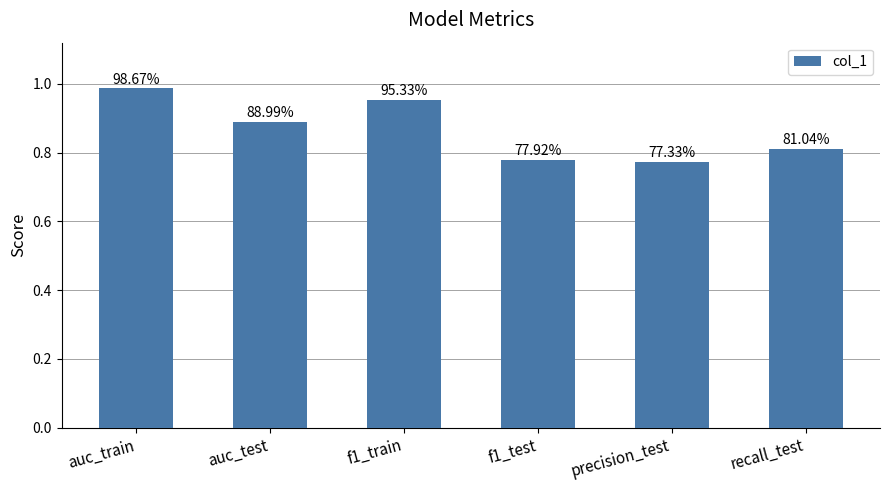

How many bars are there in total?

6